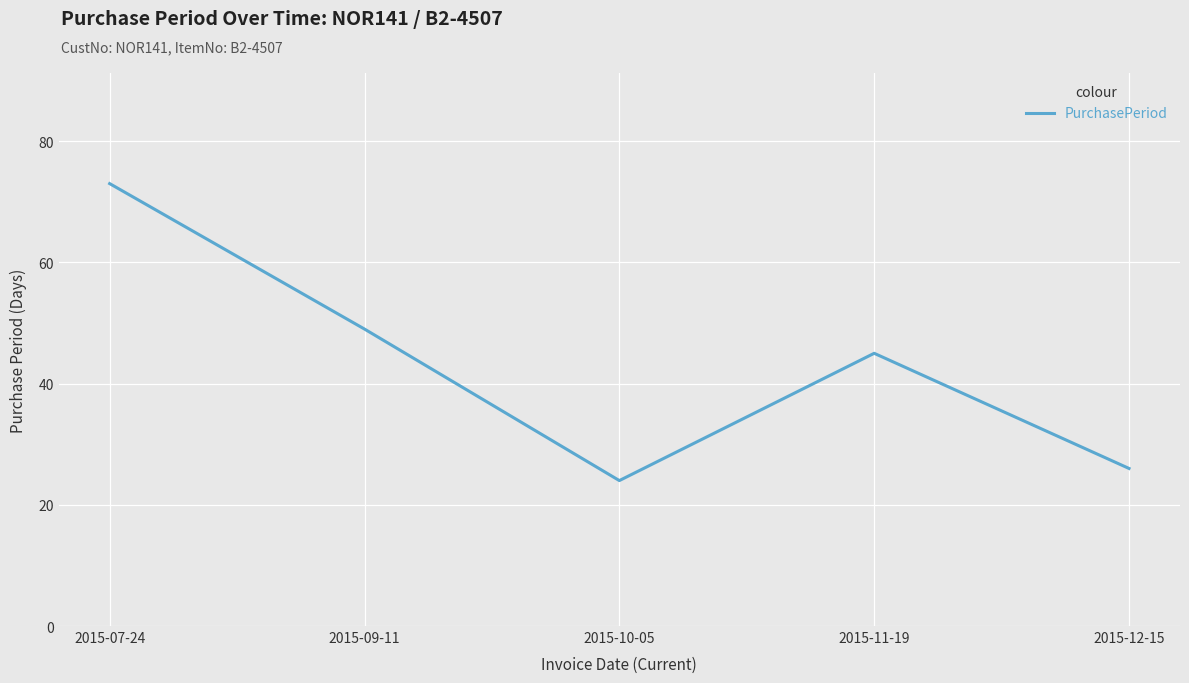

Where does the data first go above 45?

2015-07-24